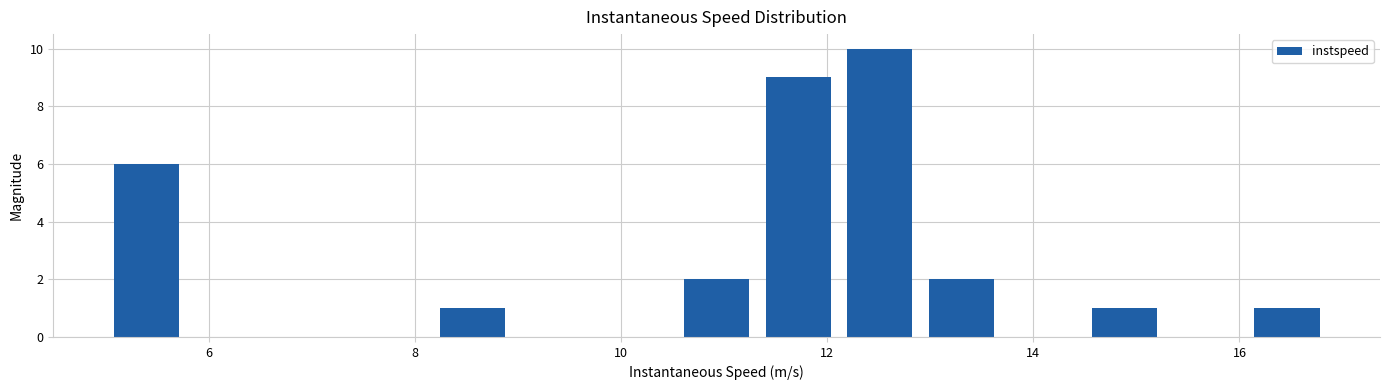

Read against the x-axis, roughly where is the centre of the tallest bar?

12.6